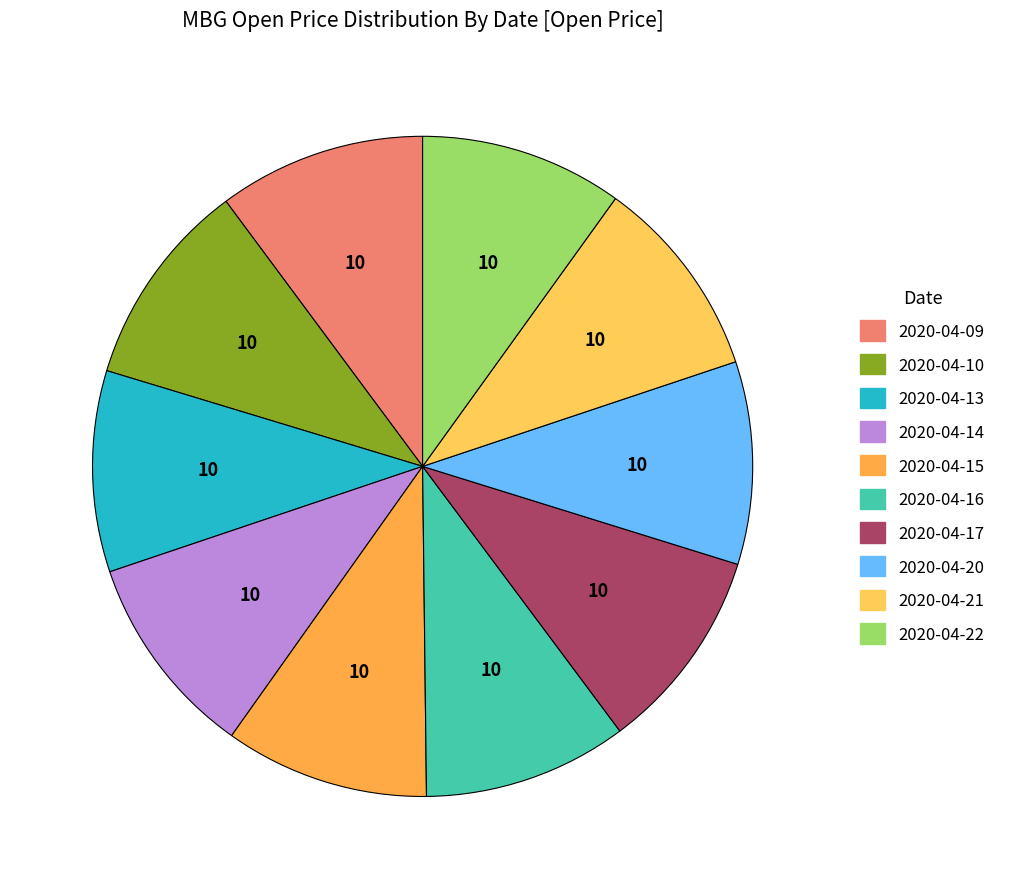

Combined, do 2020-04-16 and 2020-04-15 account for over 50%?

No